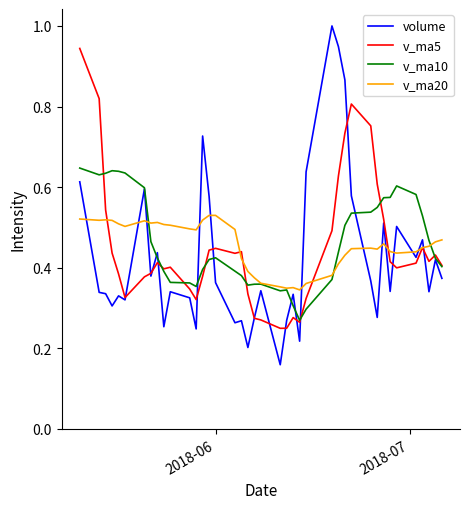

Which series has the widest spread of values?

volume